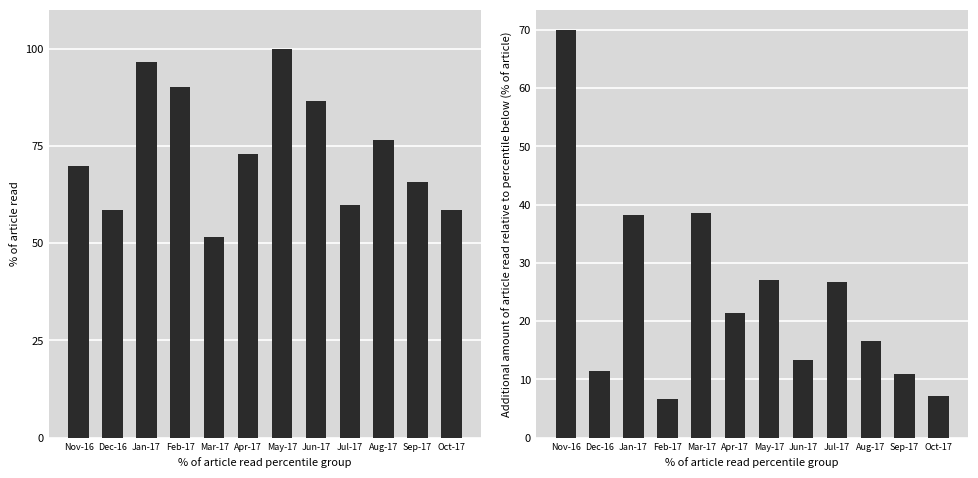

Reading right to left, transcribe all the data shown in this chart.

Normalized Volume: 58.4	65.7	76.5	59.9	86.6	100.0	72.9	51.5	90.0	96.6	58.4	69.9
Incremental Volume: 7.2	10.8	16.6	26.7	13.4	27.1	21.4	38.5	6.6	38.2	11.5	69.9